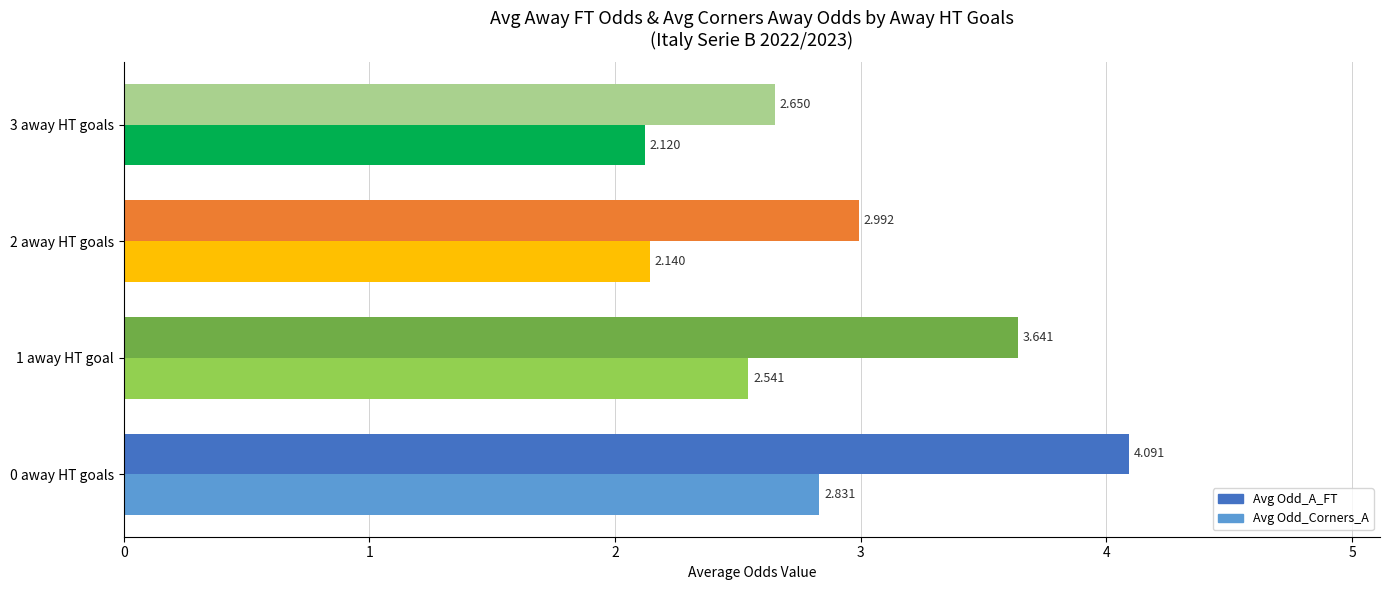

Between 1 away HT goal and 2 away HT goals, which series saw the biggest shift?

Avg Odd_A_FT